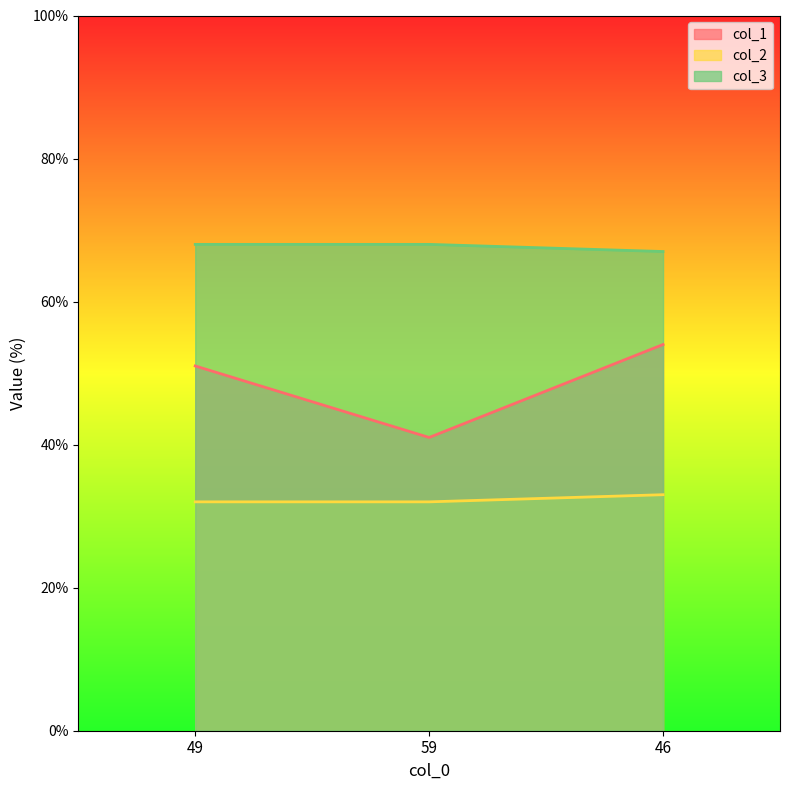

What is the label of the 3rd point from the right?

49